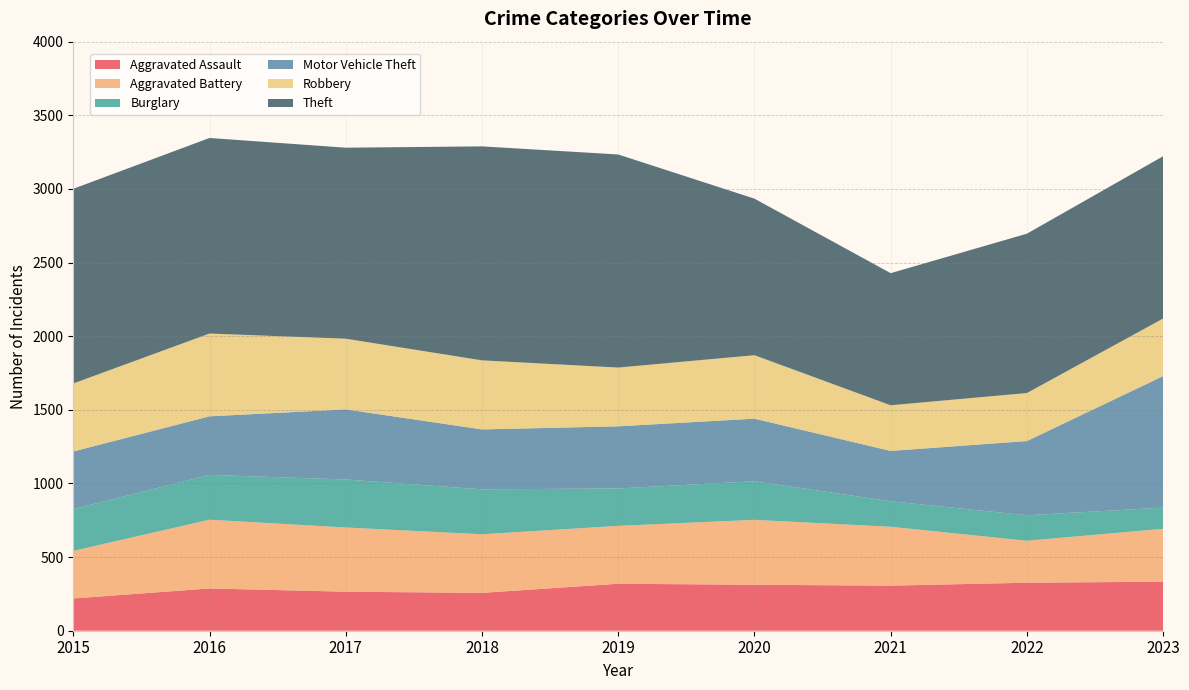

Reading left to right, list all the values displayed in this chart.

Aggravated Assault: 219	287	265	257	319	312	306	326	333
Aggravated Battery: 323	467	436	398	393	441	400	285	359
Burglary: 284	304	326	305	254	262	173	173	144
Motor Vehicle Theft: 391	398	476	407	422	425	342	504	893
Robbery: 462	562	480	469	399	431	310	326	391
Theft: 1322	1328	1297	1453	1447	1063	897	1082	1102